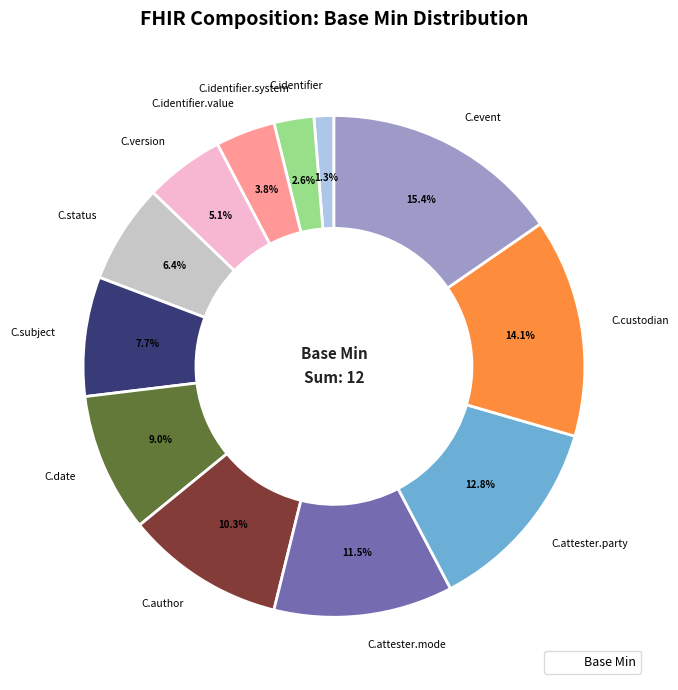

What portion of the pie excludes C.identifier.system?

97.4%